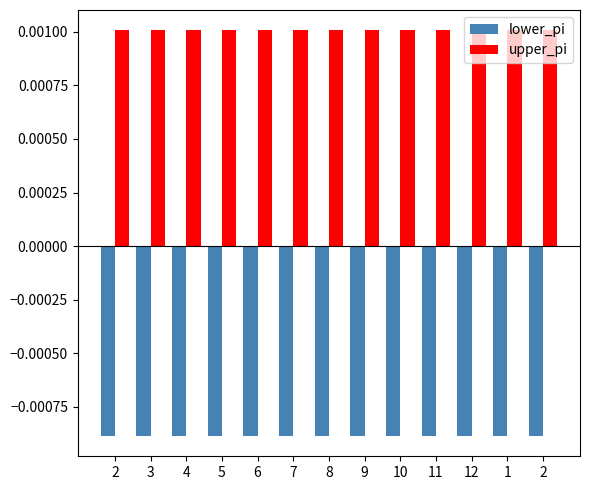

Between 12 and 4, which is larger?

12